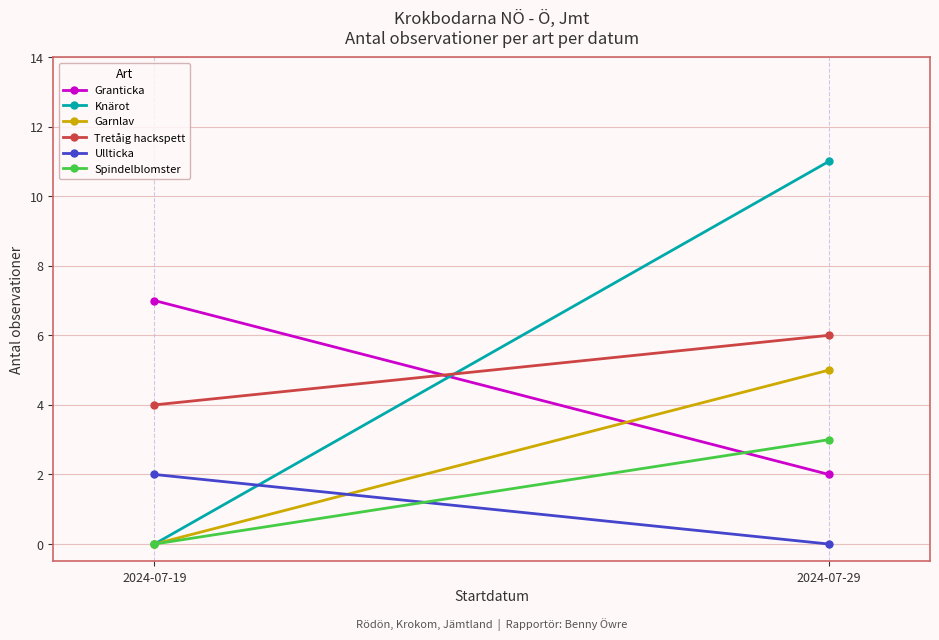

At which label does Spindelblomster reach its minimum?

2024-07-19